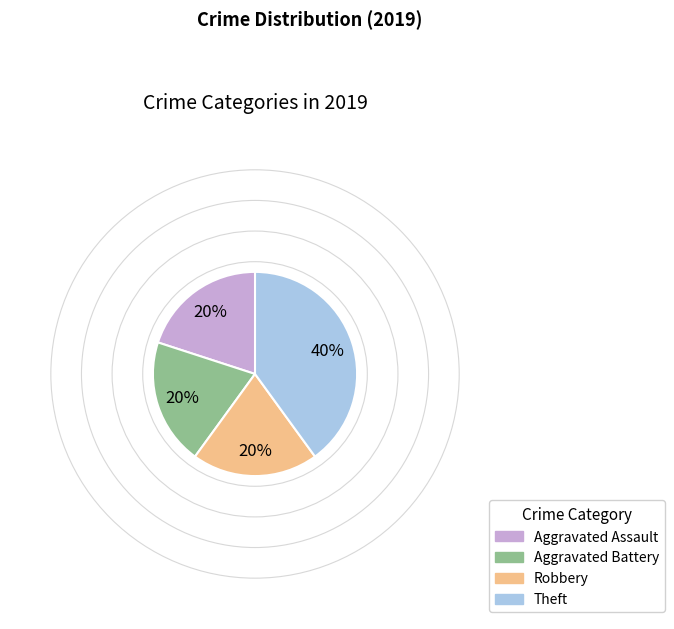

Is there a majority slice in this chart?

No